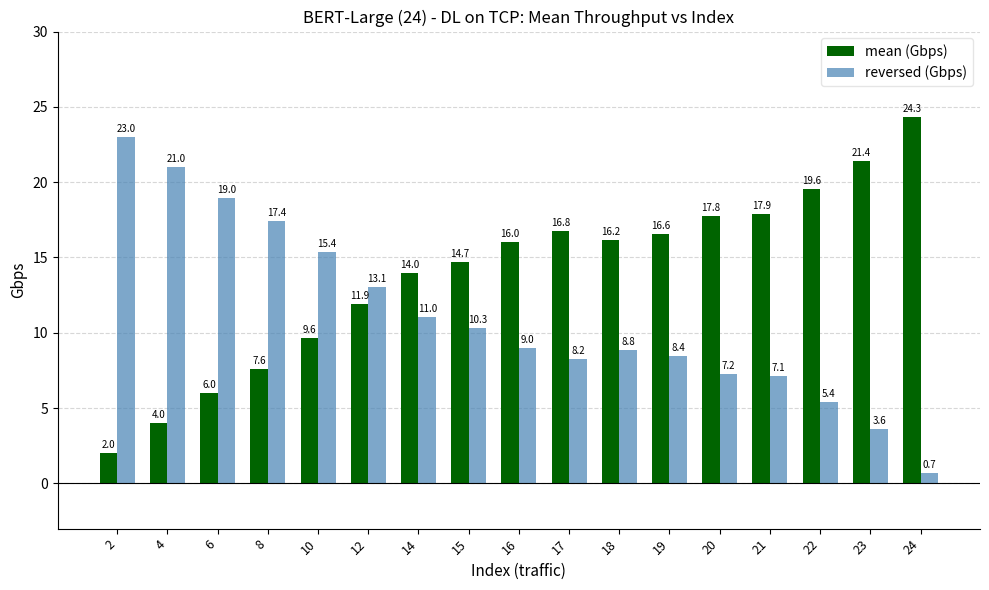

Reading right to left, transcribe all the data shown in this chart.

mean (Gbps): 24.3	21.4	19.6	17.9	17.8	16.6	16.2	16.8	16.0	14.7	14.0	11.9	9.6	7.6	6.0	4.0	2.0
reversed (Gbps): 0.7	3.6	5.4	7.1	7.2	8.4	8.8	8.2	9.0	10.3	11.0	13.1	15.4	17.4	19.0	21.0	23.0